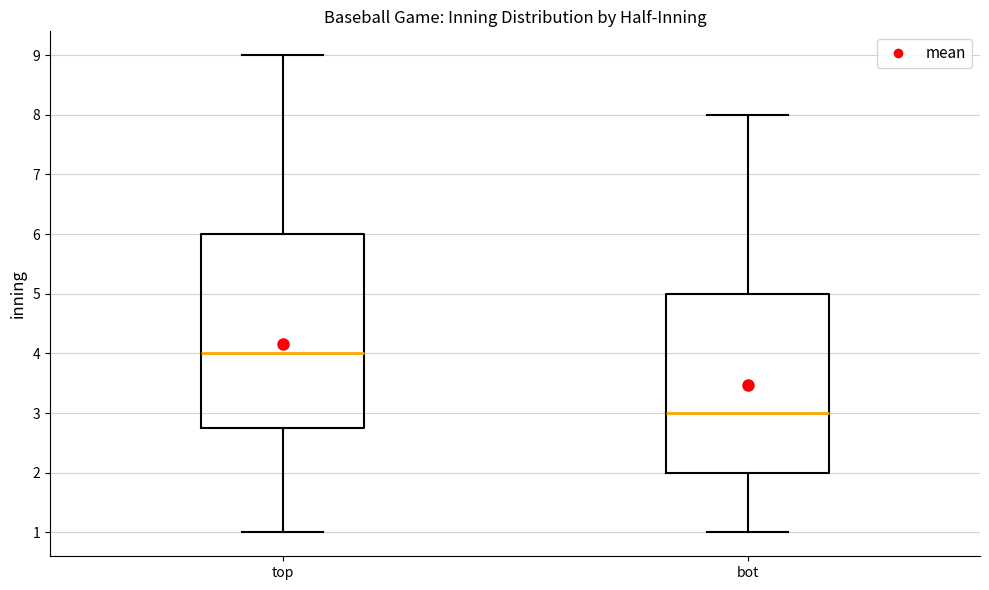

Reading left to right, transcribe this box plot: for each box, give where its median line is, the range the box spans, and where its two whiskers end, as read against the y-axis. The values are not printed on the chart, so give them approximately, as read against the axis.

top: median 4.0, box 2.8 to 6.0, whiskers 1.0 to 9.0
bot: median 3.0, box 2.0 to 5.0, whiskers 1.0 to 8.0